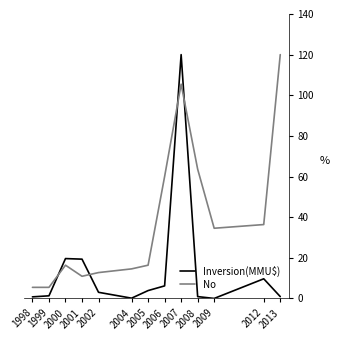

List the series in order of their overall mean, lowest first.

Inversion(MMU$), No